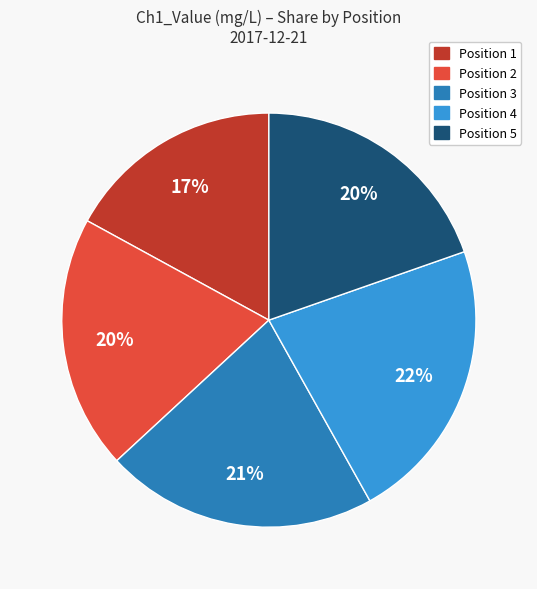

Does any single category account for the majority?

No